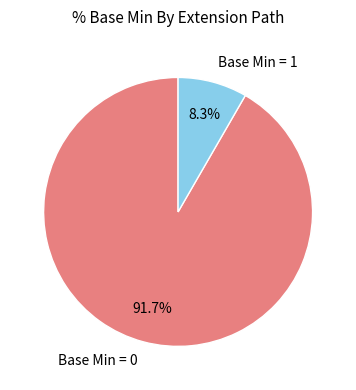

Which category has the biggest portion of the pie?

Base Min = 0